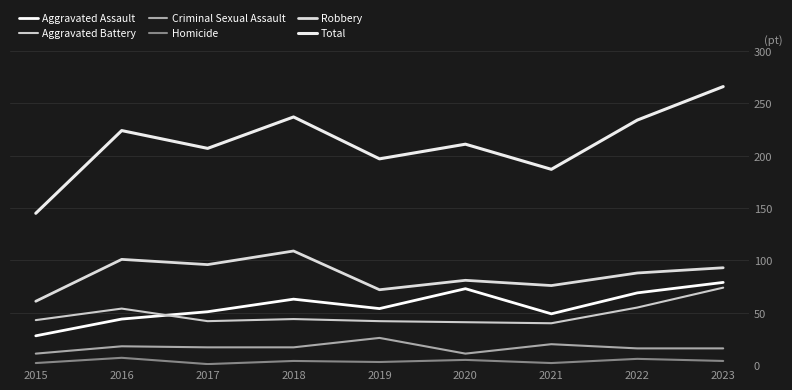

At which category does Criminal Sexual Assault reach its first local peak?

2016